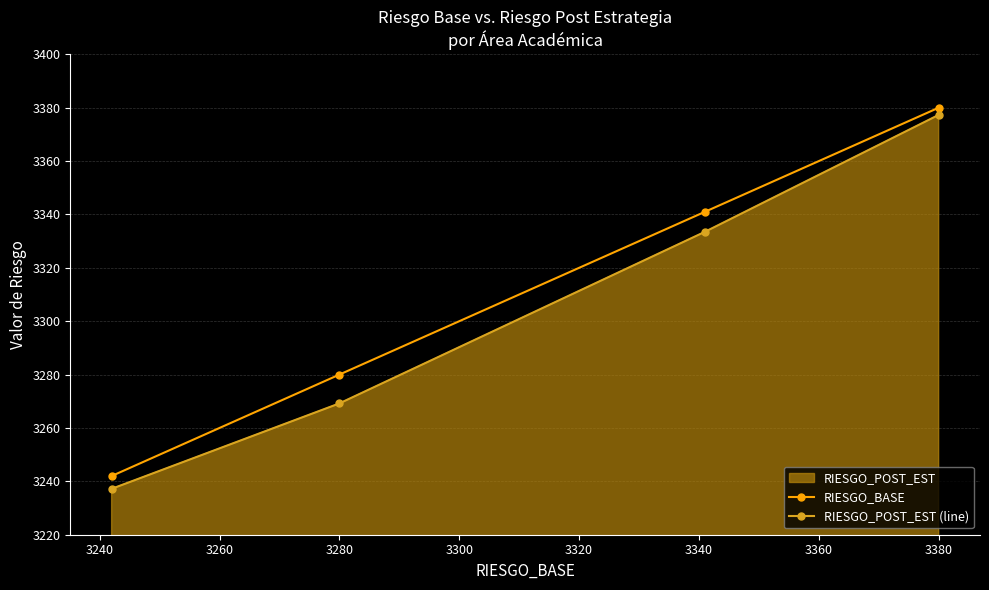

What is the difference between the second highest and minimum values in the RIESGO_BASE series?

99.0